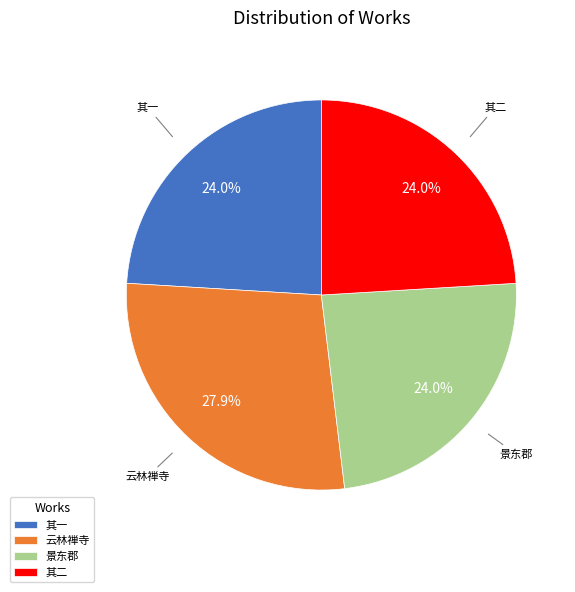

Between 云林禅寺 and 景东郡, which is larger?

云林禅寺